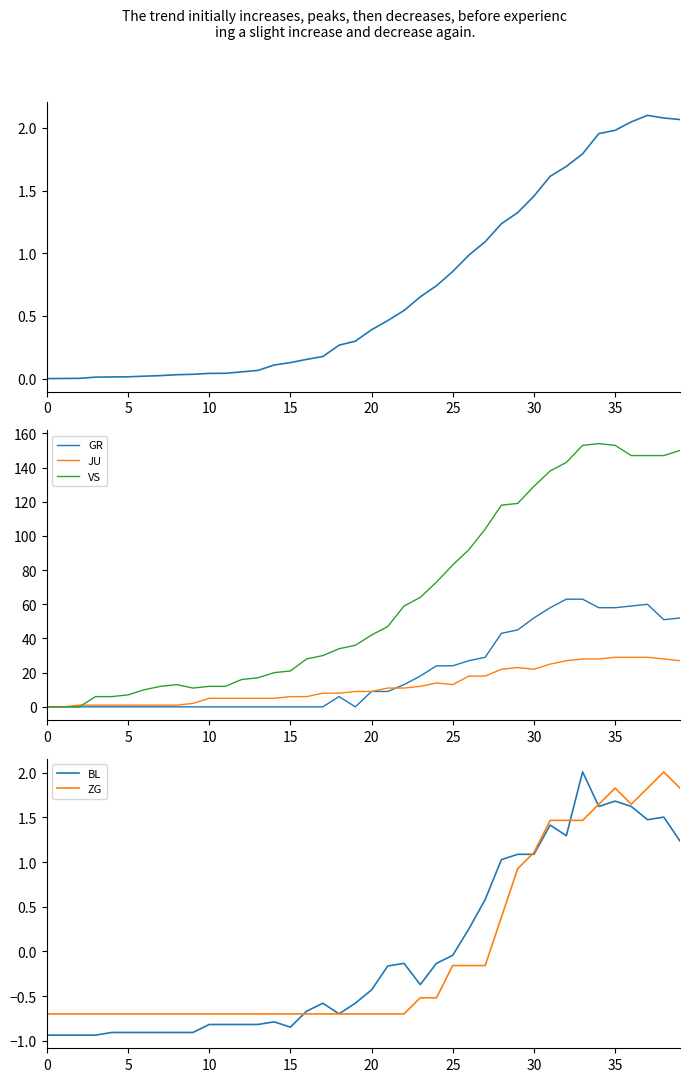

What is the maximum value for GR?

63